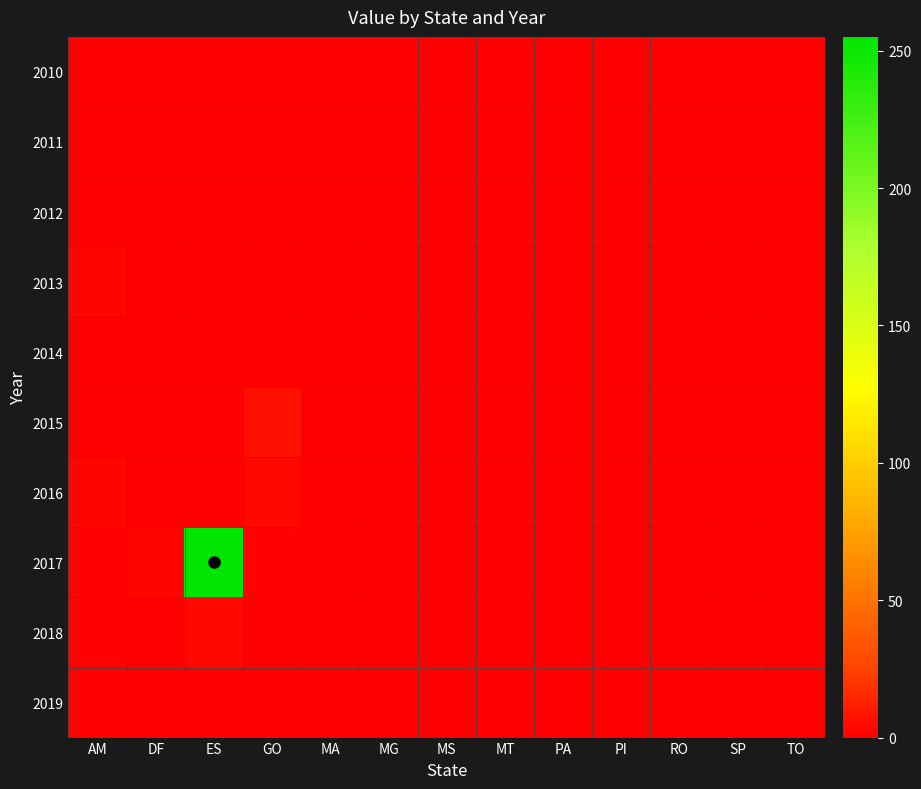

Which has a higher value, GO or PI?

GO